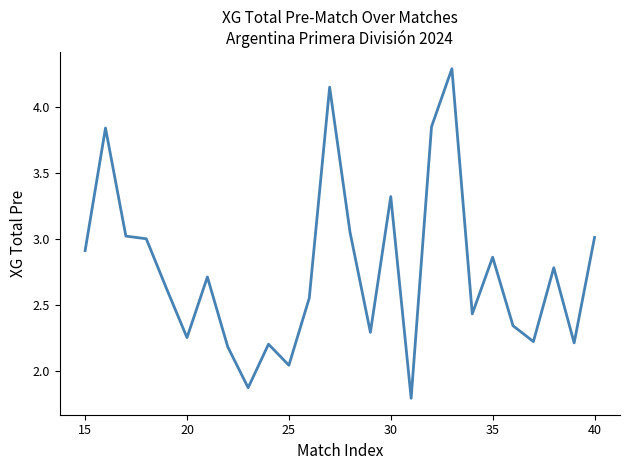

What is the greatest value displayed?

4.3